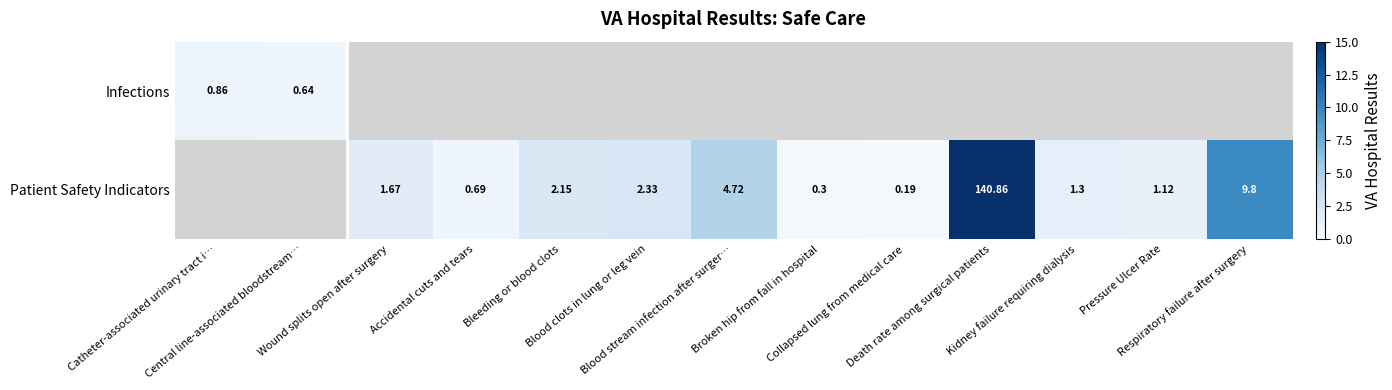

Which series has the largest range (max minus min)?

Infections